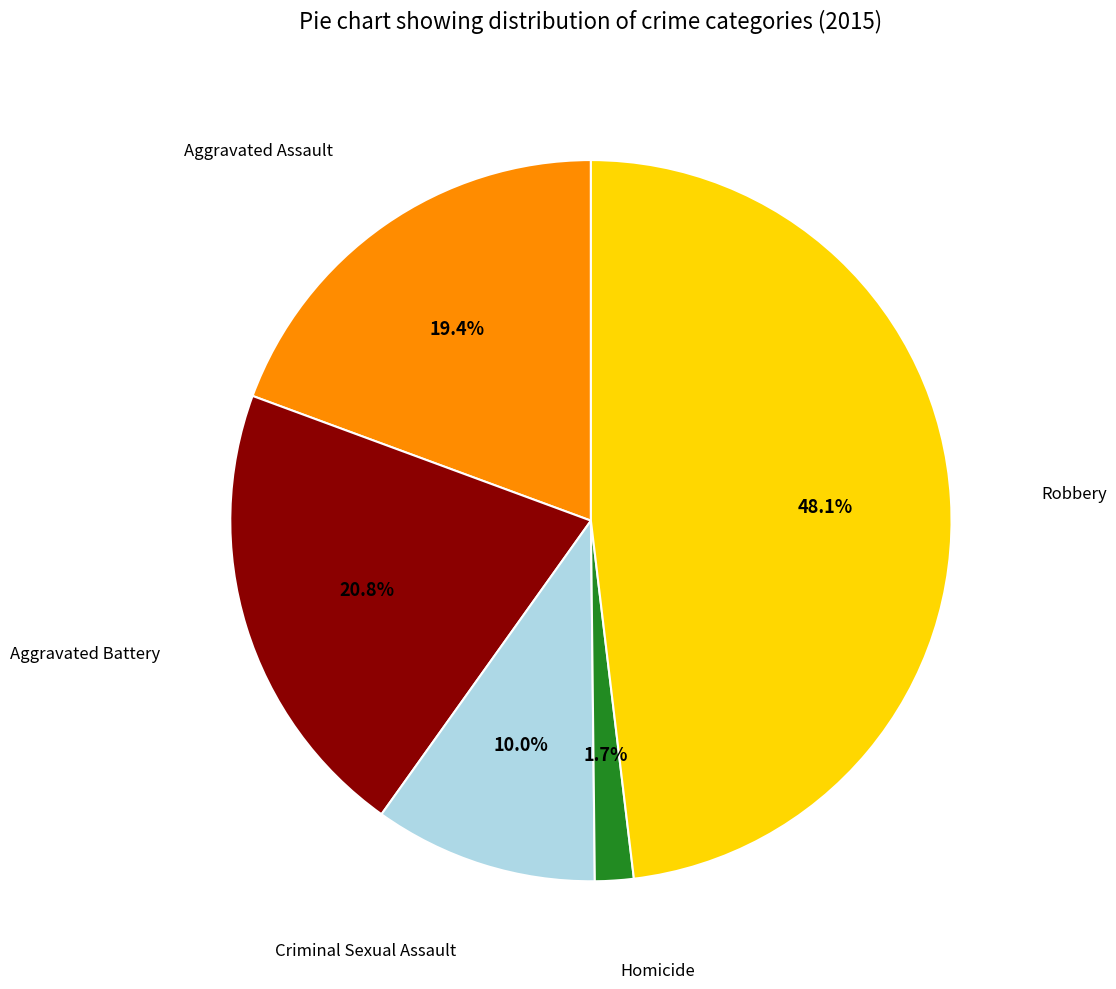

Rank the categories by value from highest to lowest.

Robbery, Aggravated Battery, Aggravated Assault, Criminal Sexual Assault, Homicide